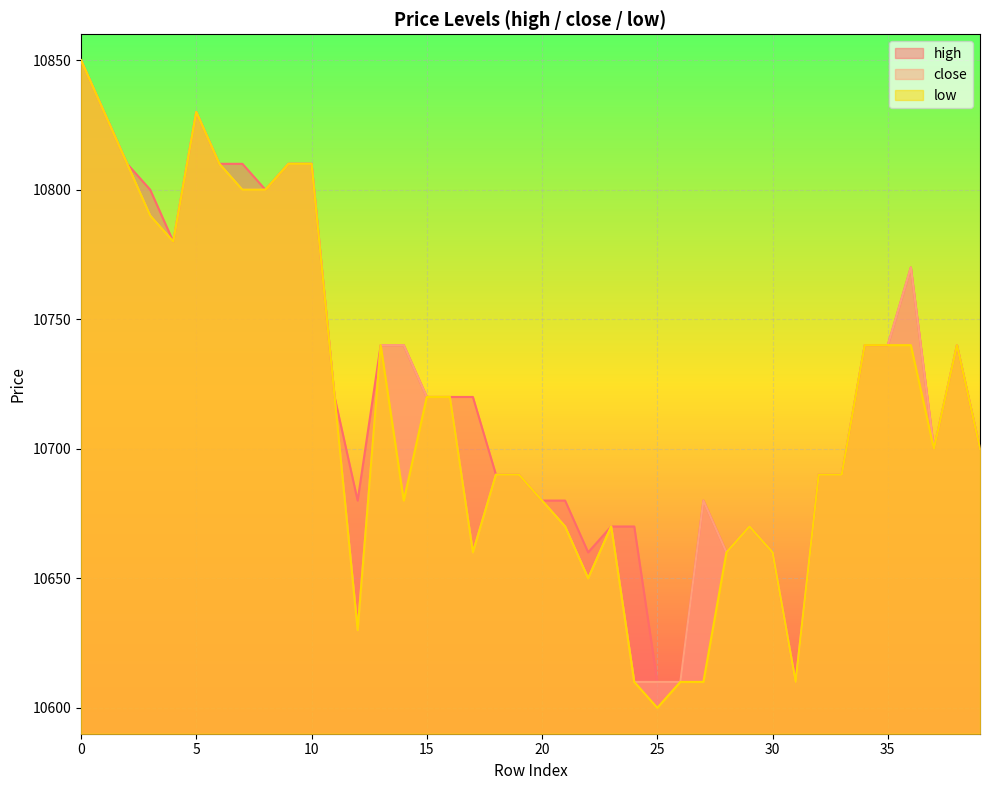

What is the total value across all series at 0?

32550